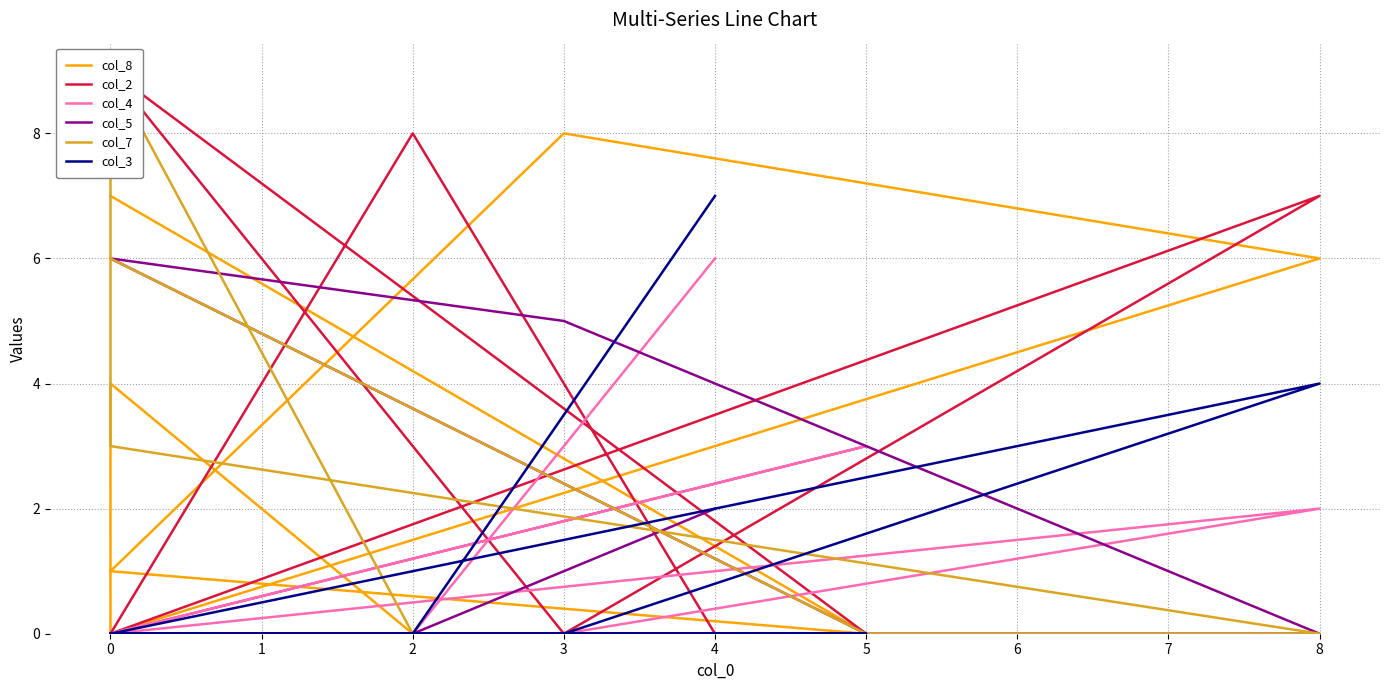

Which series has the largest total across all categories?

col_8